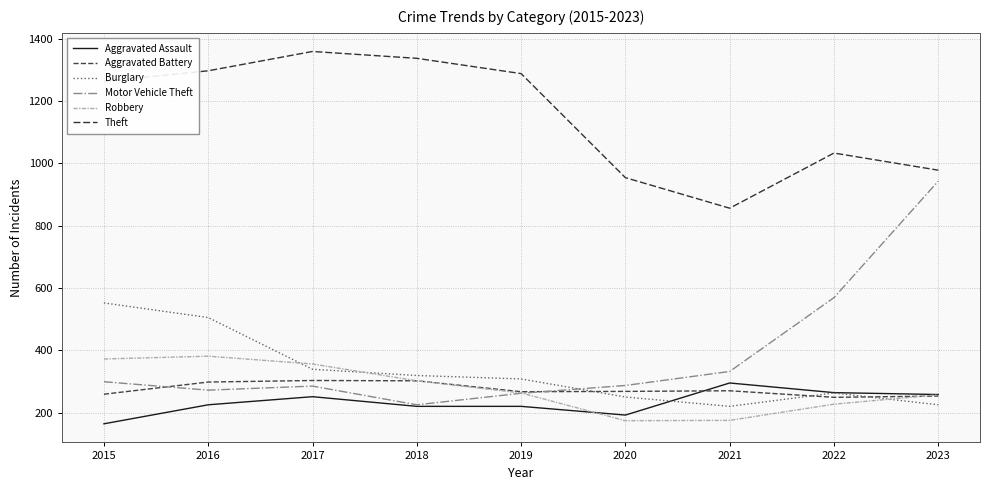

Does the chart display data point markers on the line(s)?

No